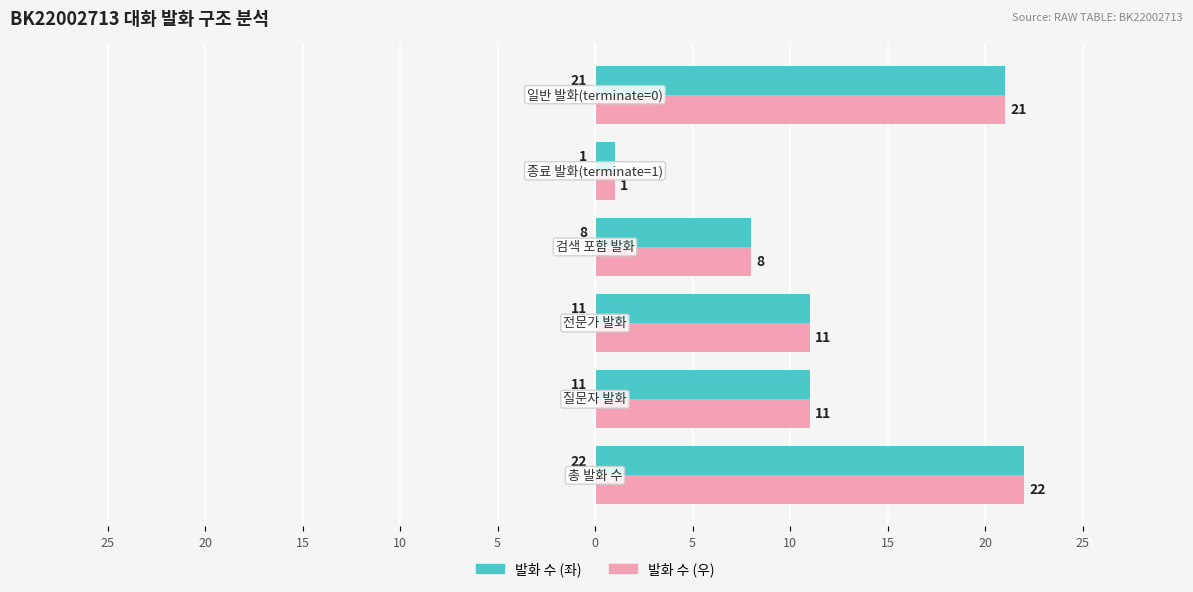

What are all the series names shown in the legend?

발화 수 (좌), 발화 수 (우)